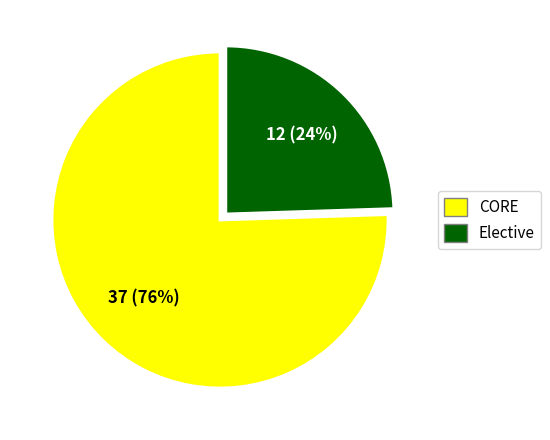

How many segments does this pie chart have?

2